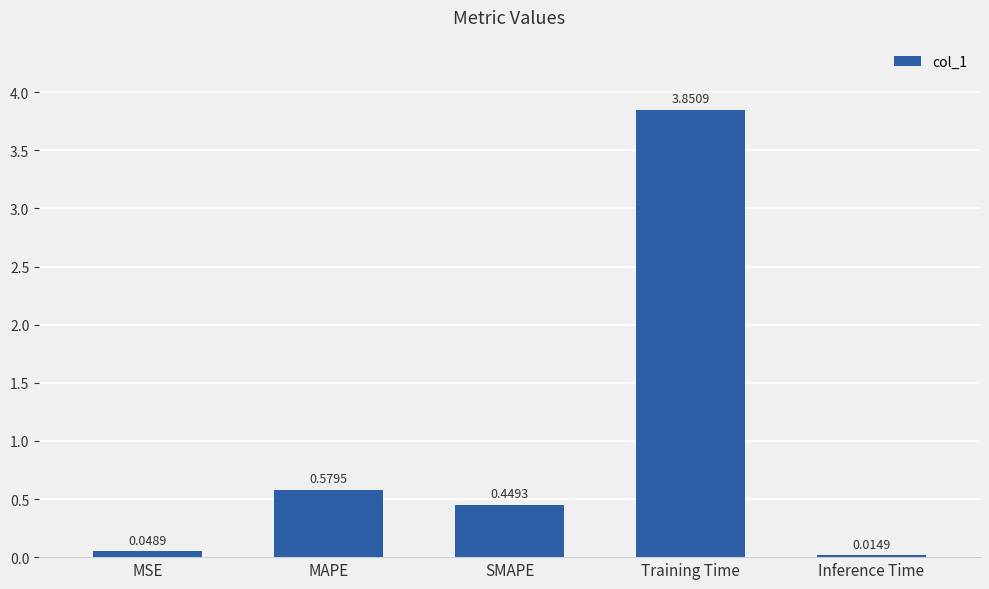

Which has a higher value, Inference Time or MAPE?

MAPE